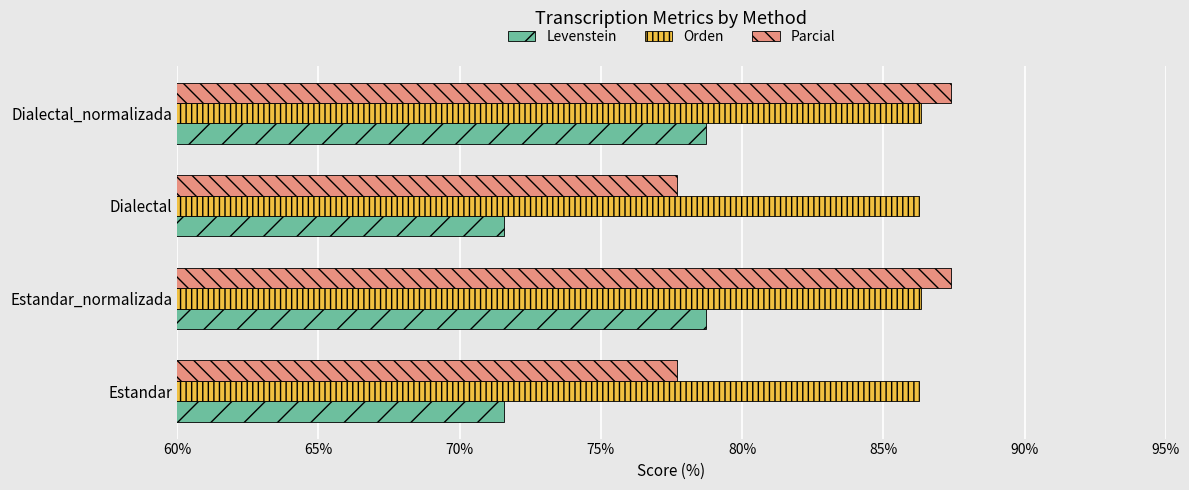

At Dialectal, list the series in order from smallest to largest.

Levenstein, Parcial, Orden